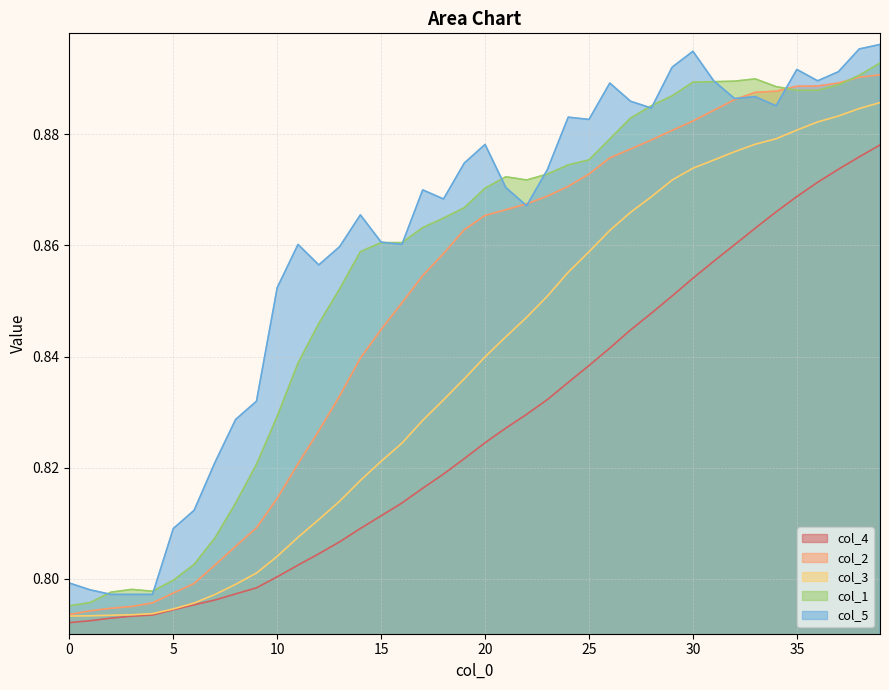

Is it true that col_2 equals 0.8 at 16?

True